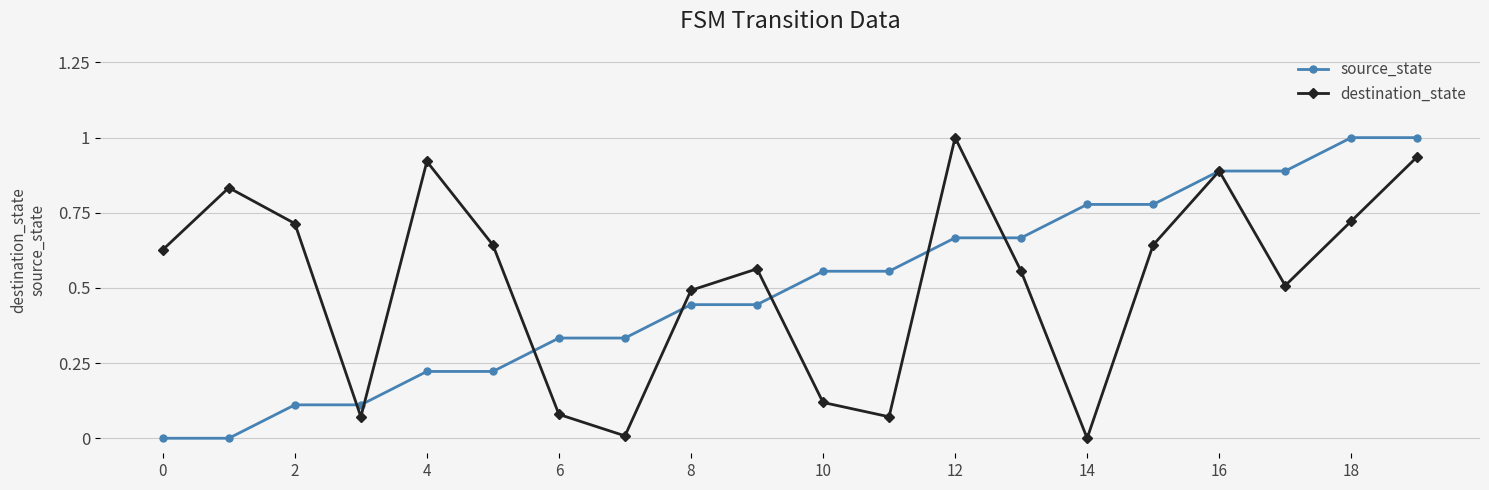

What is the maximum value shown in the chart?

1.0